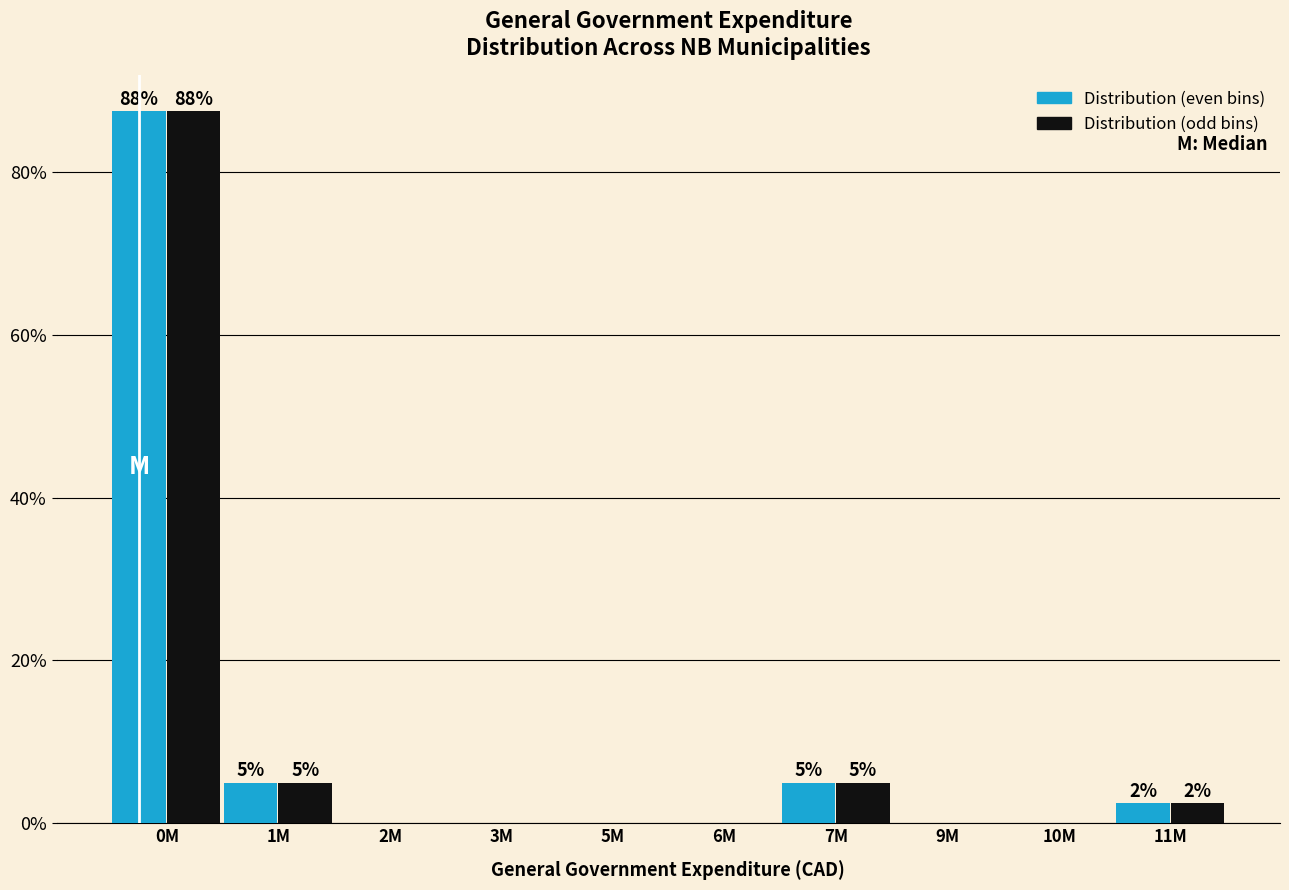

Which category has the highest value across all series?

0M